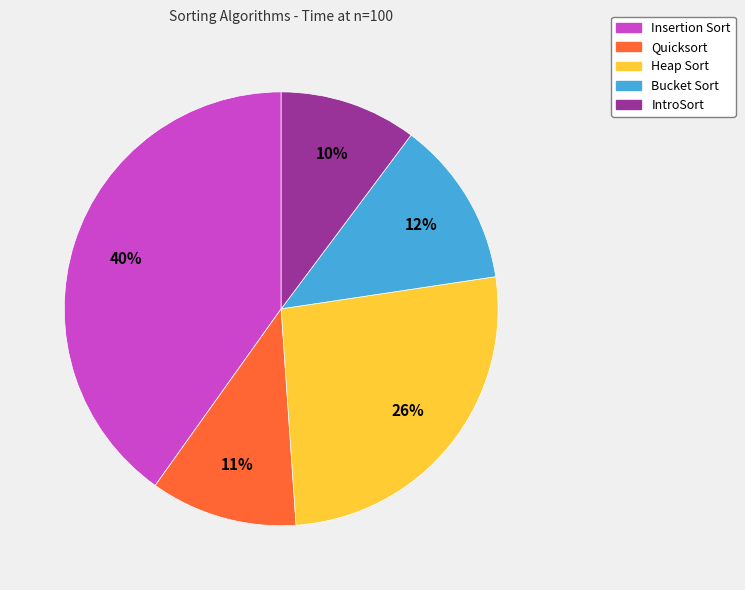

Which slice is the smallest?

IntroSort